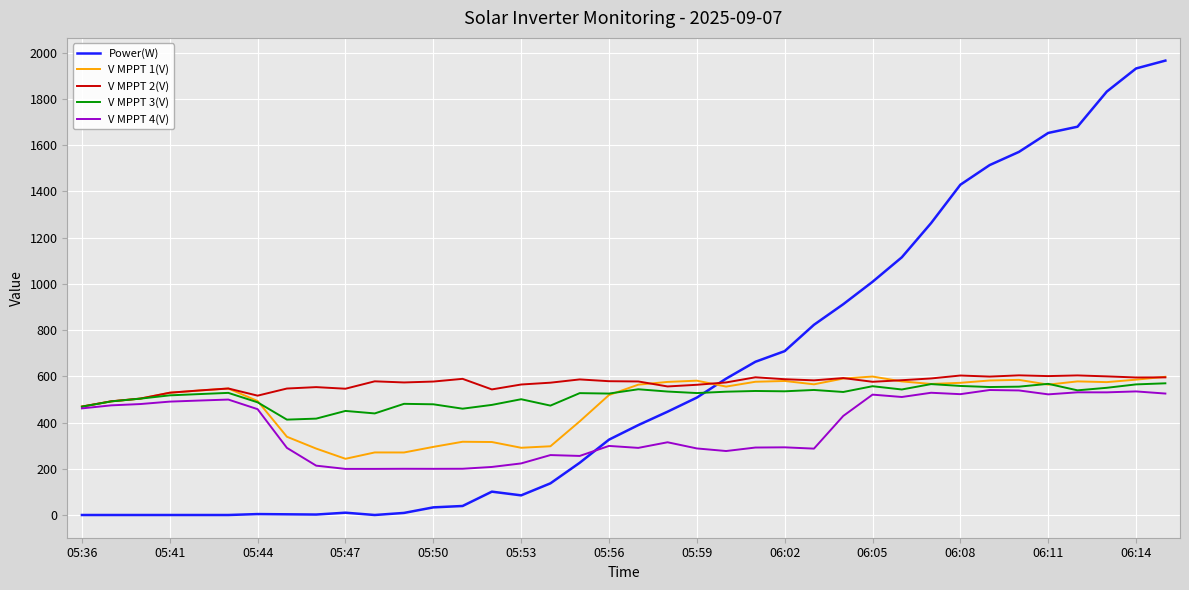

What is the lowest value of the V MPPT 1(V) series?

243.2